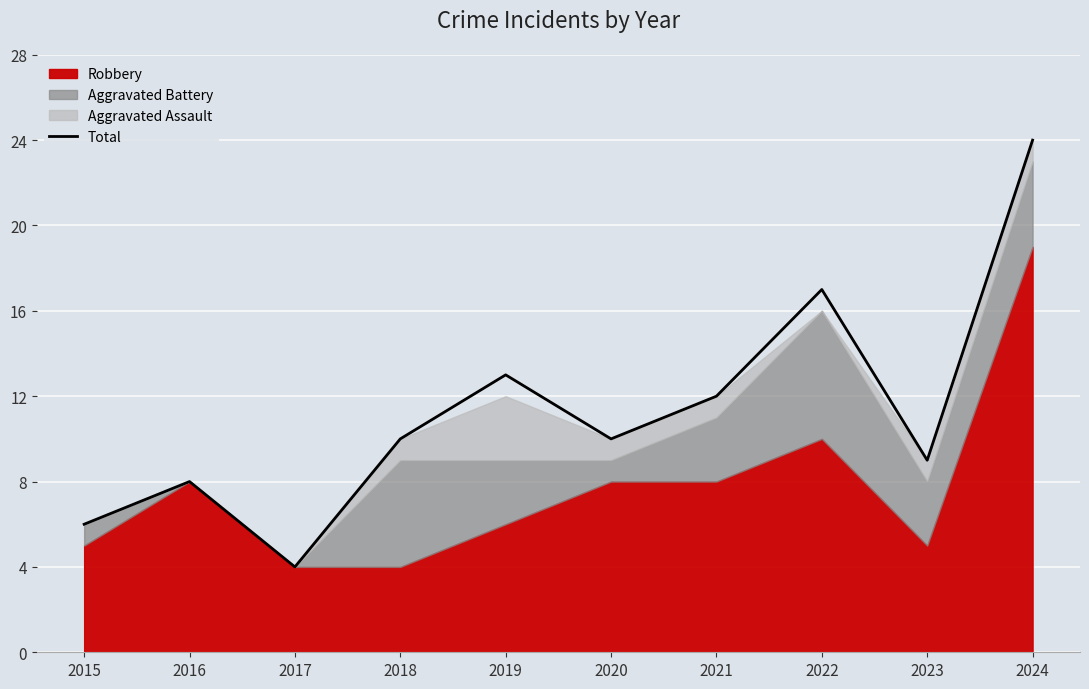

Is it true that Total equals 3 at 2021?

False